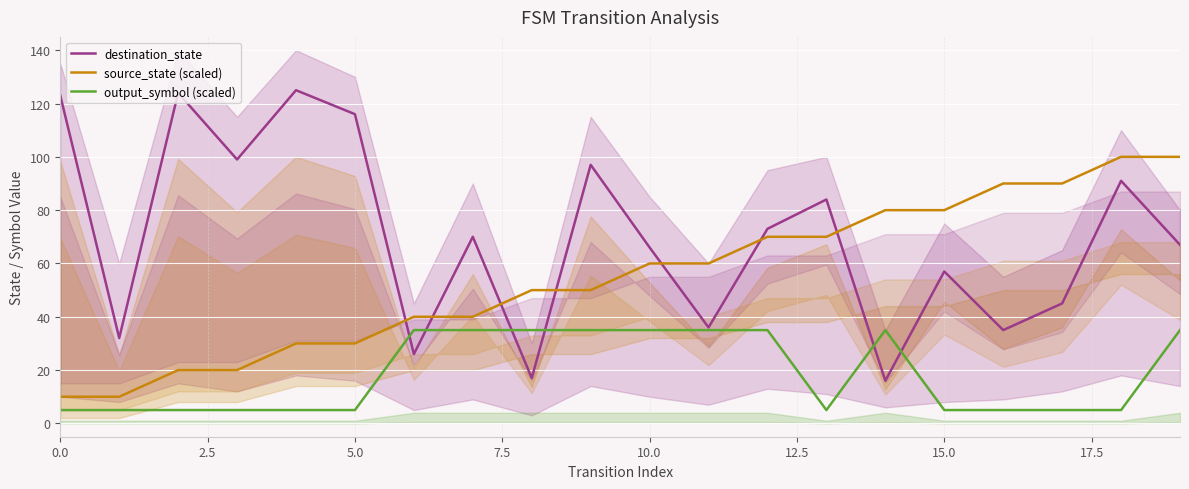

List the series in order of their overall mean, highest first.

destination_state, source_state (scaled), output_symbol (scaled)